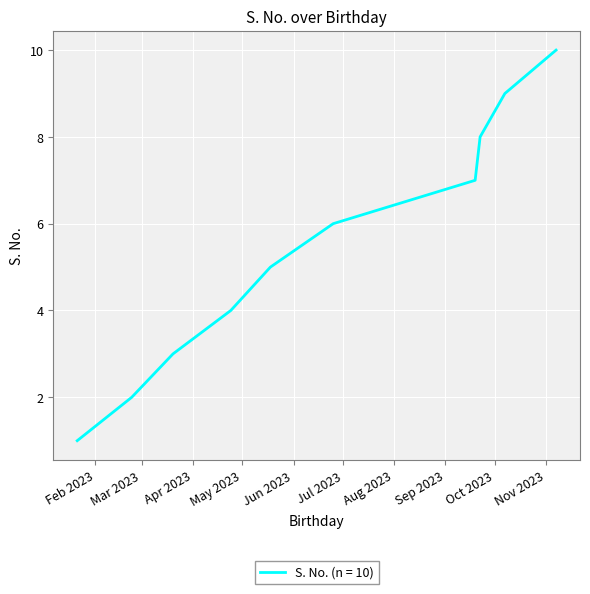

What is the maximum value shown in the chart?

10